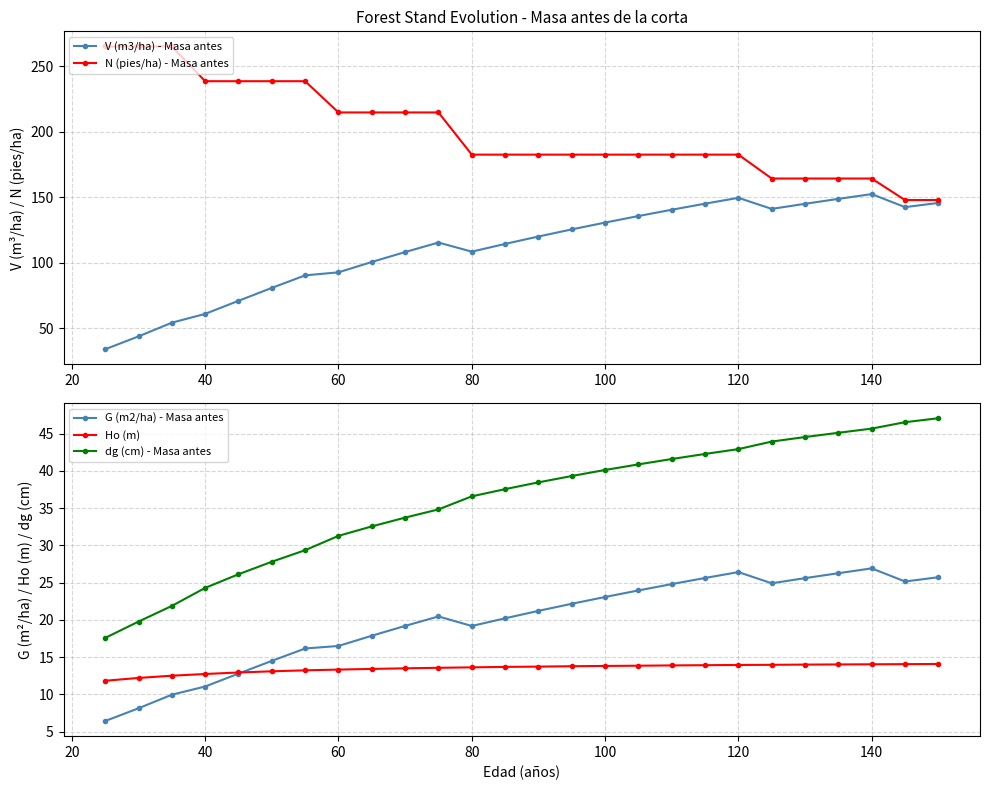

What is the minimum value shown in the chart?

6.4